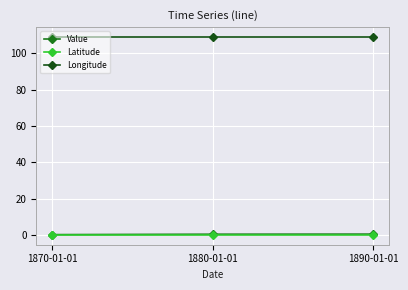

At how many categories does at least one series exceed 70?

3